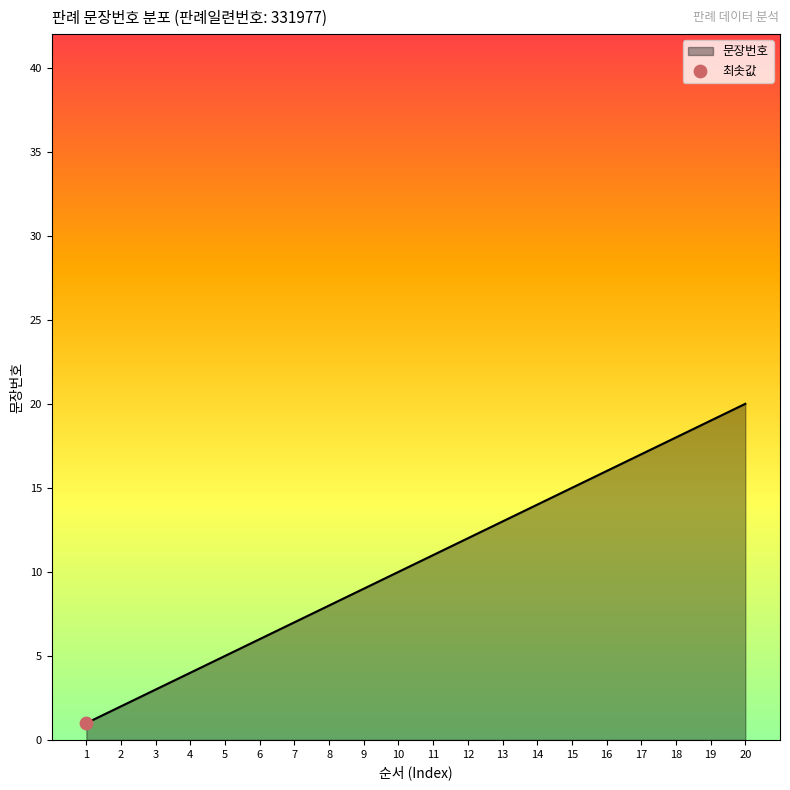

What is the change in value from 3 to 14?

+11